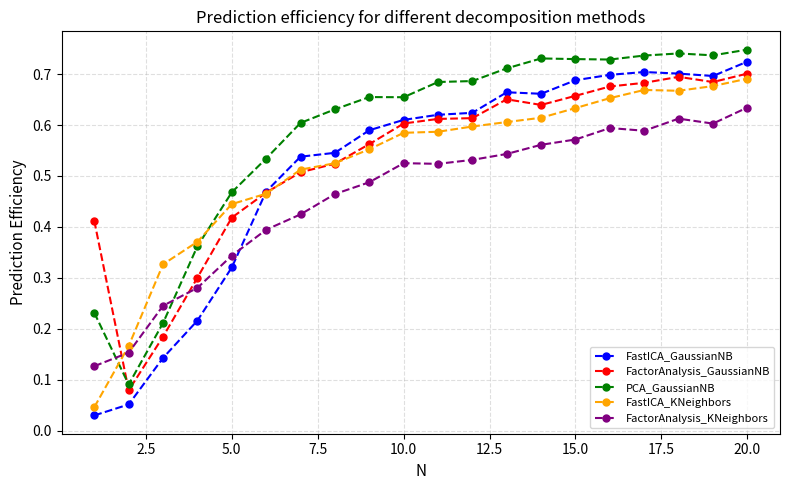

Which series has the largest total across all categories?

PCA_GaussianNB